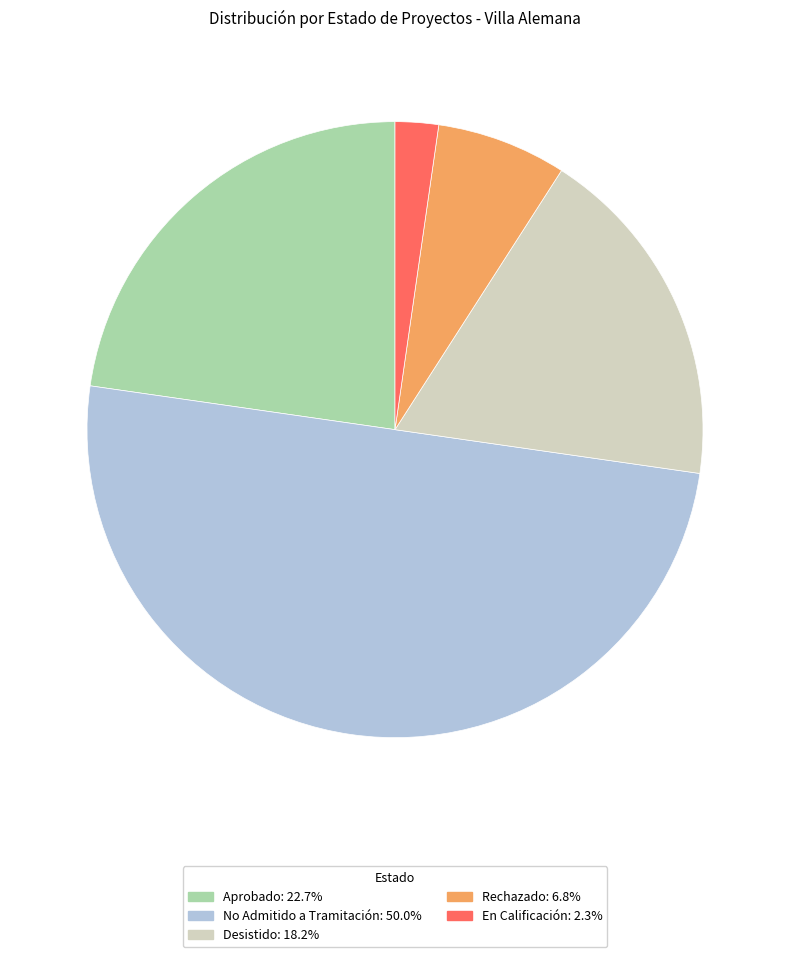

Count the number of slices in the pie.

5